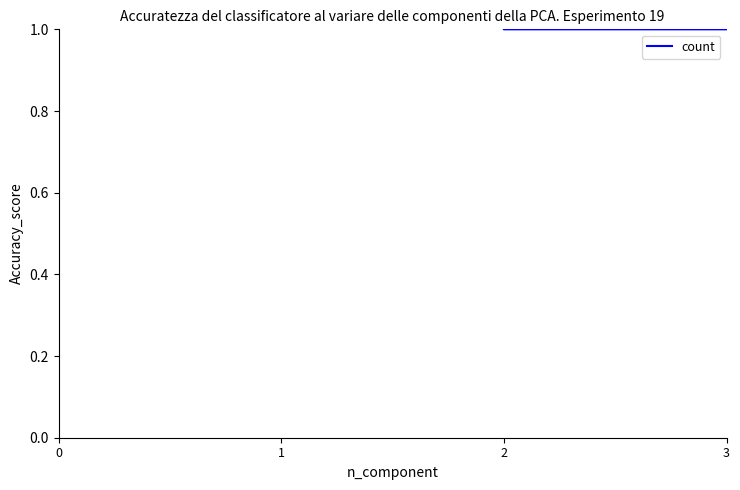

What is the value of the 3rd point from the left?

1